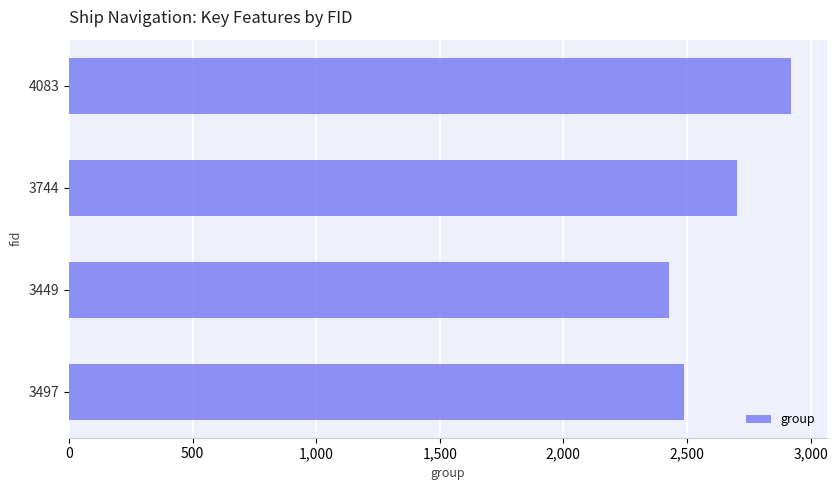

The value at 3497 is 3366. True or false?

False